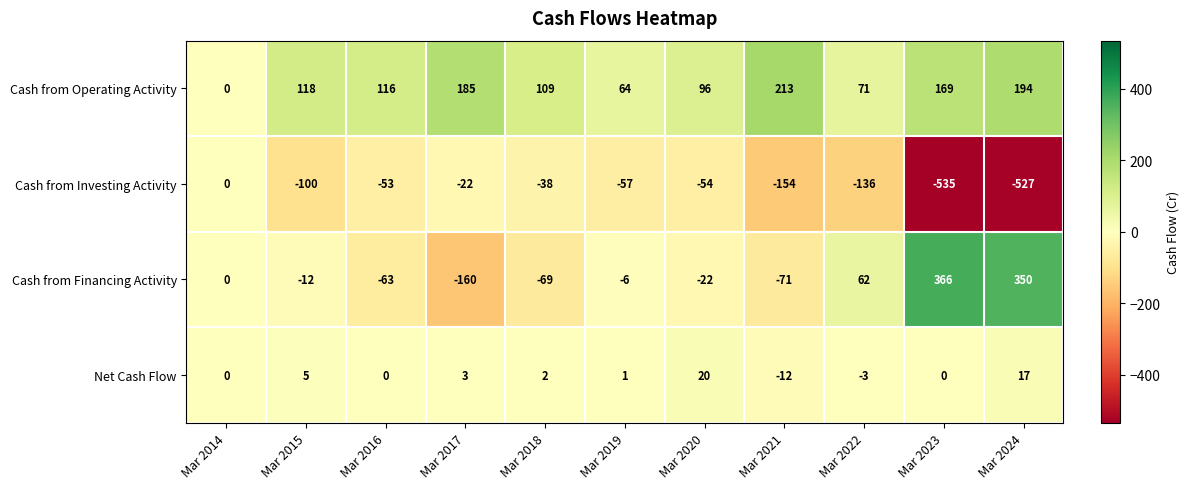

What is the difference between the highest and lowest values at Mar 2015?

218